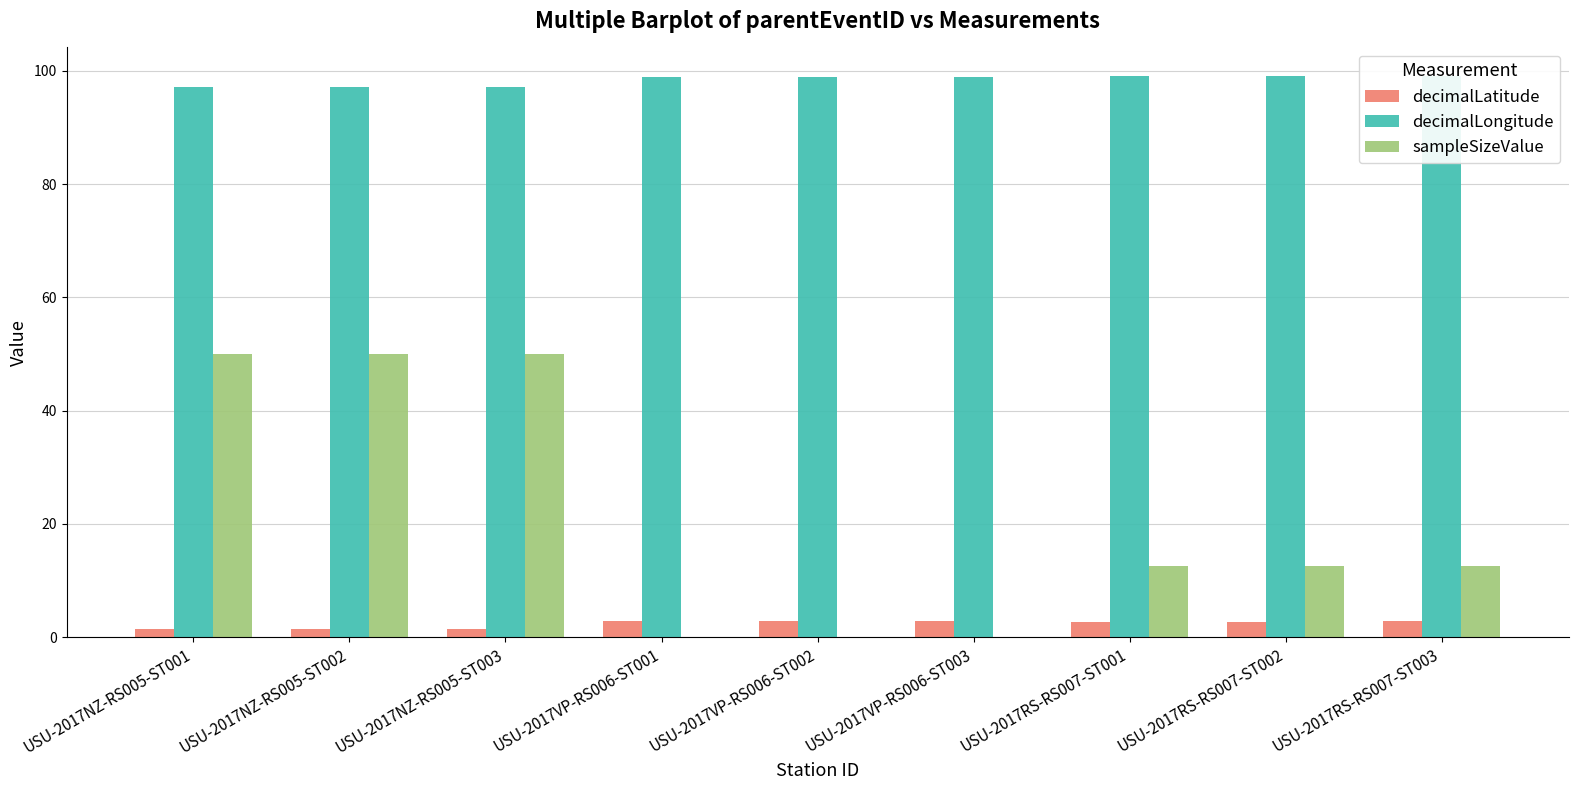

How many values in the decimalLatitude series exceed 2?

6